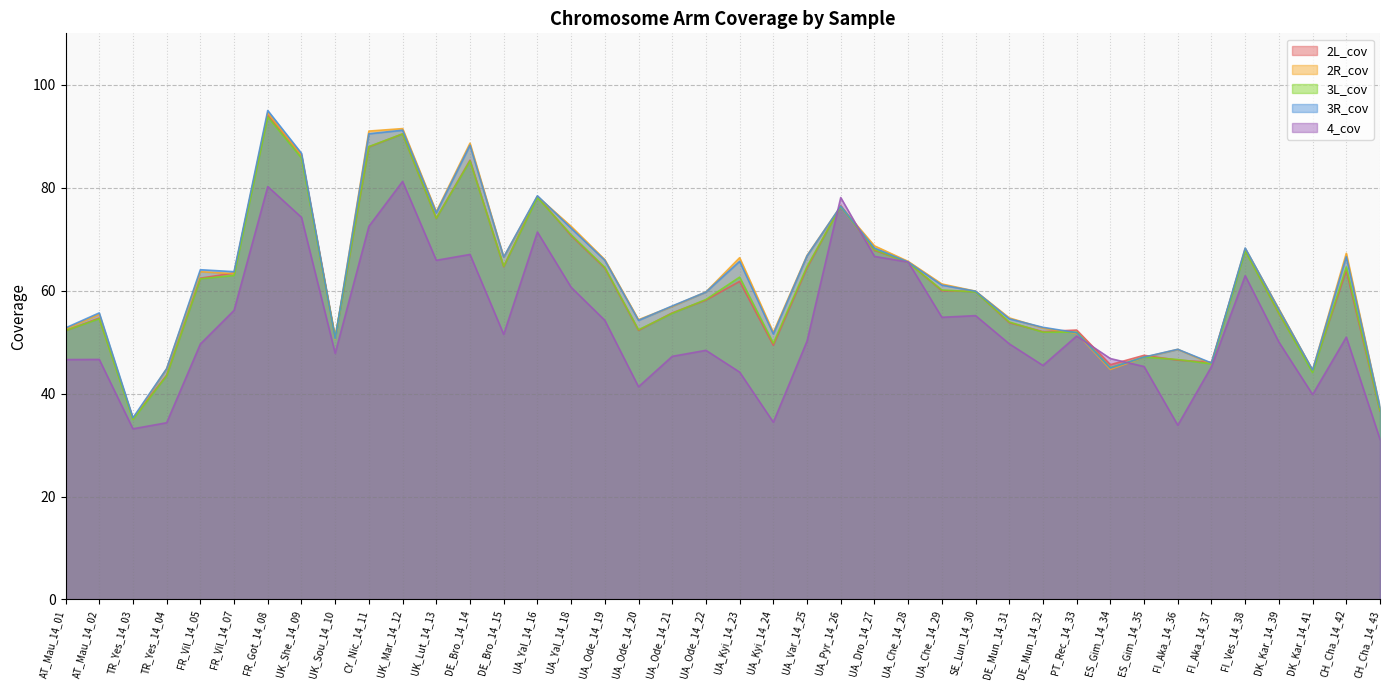

How many lines are shown in the chart?

5